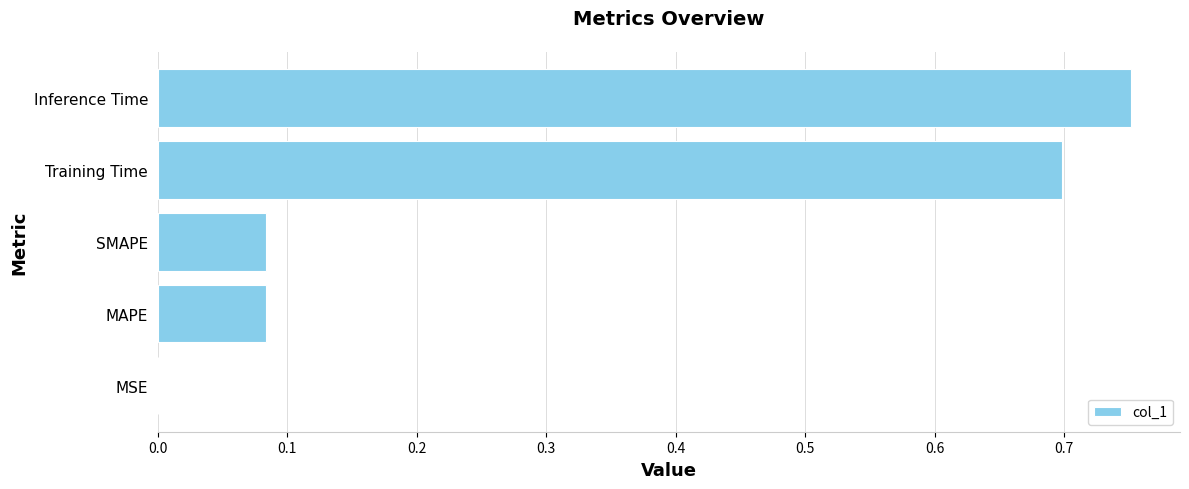

Which label corresponds to the largest value in the chart?

Inference Time